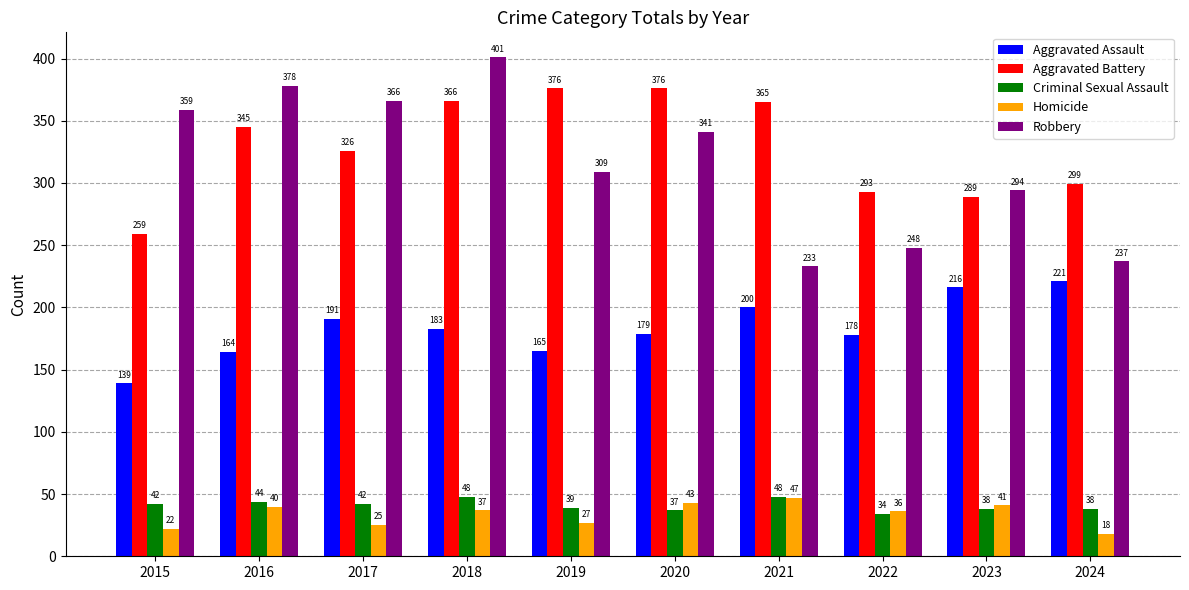

What is the value of the Robbery bar at the 2nd from the left?

378